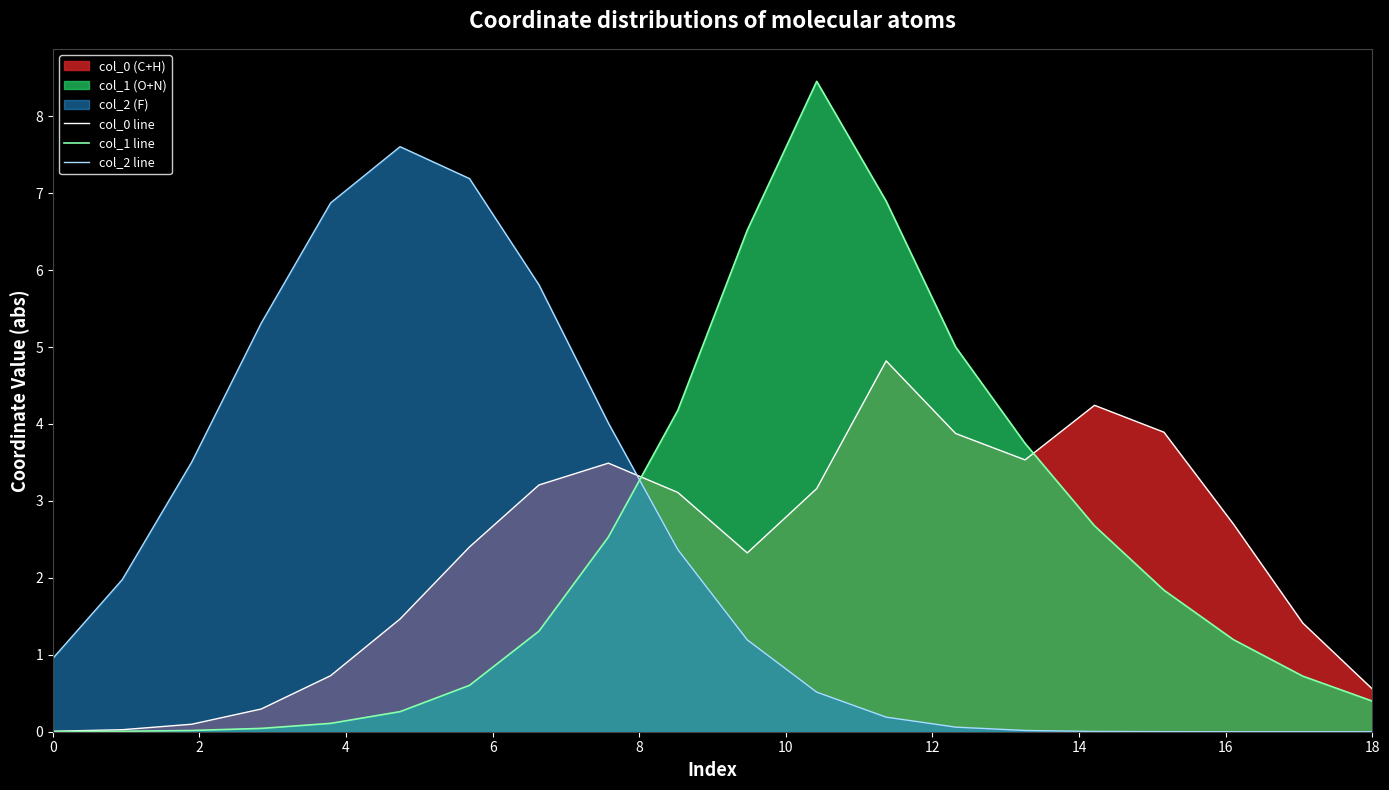

What is the maximum value for col_2 line?

7.6